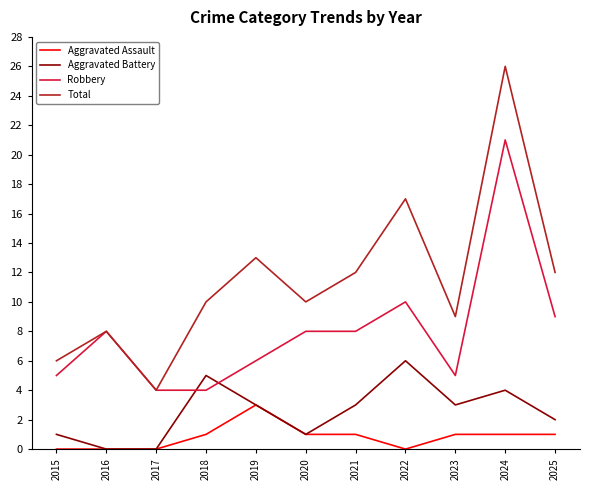

What is the difference between the Aggravated Assault values at 2024 and 2017?

1